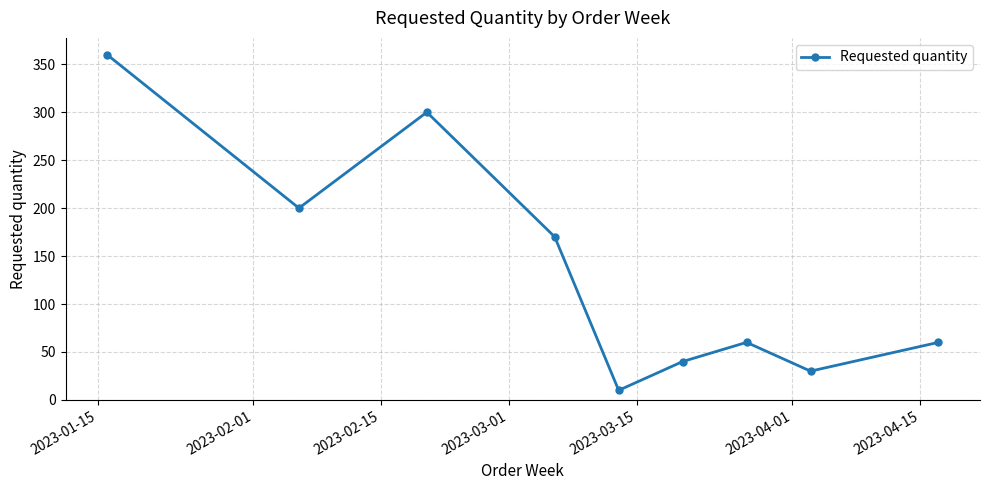

True or false: there are more than 2 points higher than both neighbors.

False